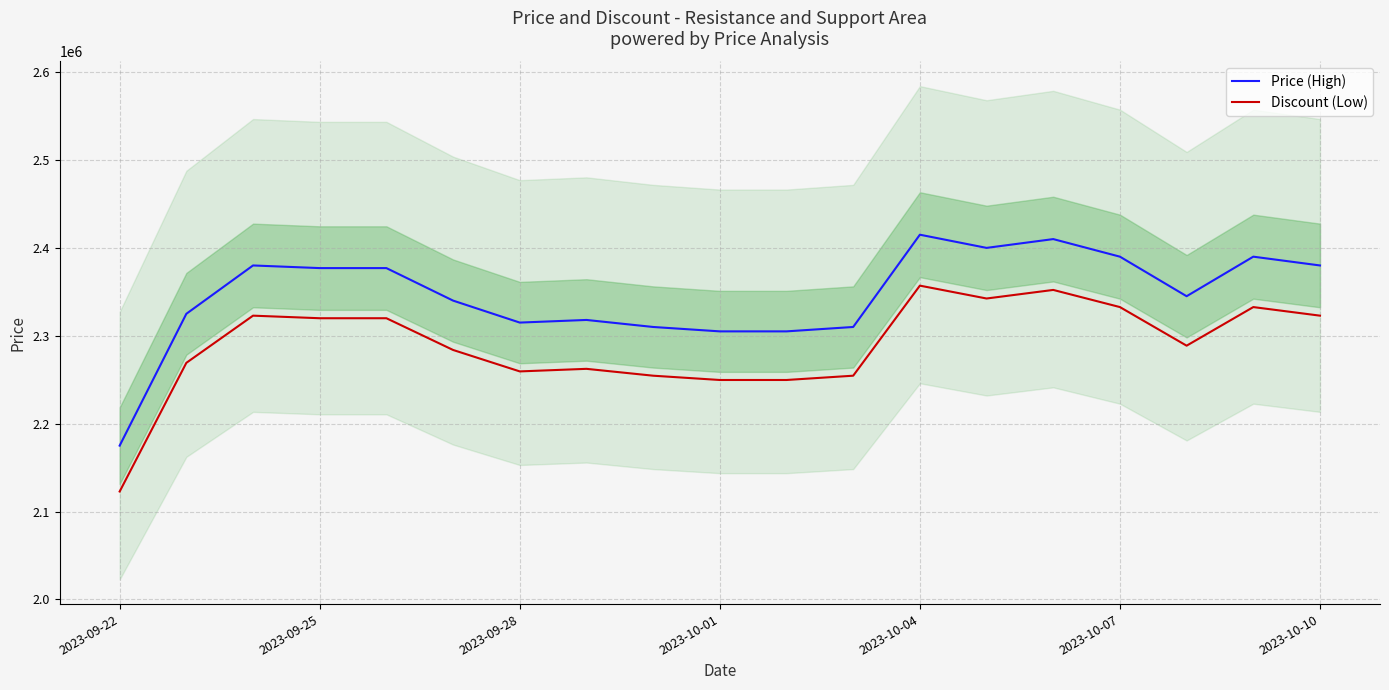

What is the maximum value for Discount (Low)?

2357040